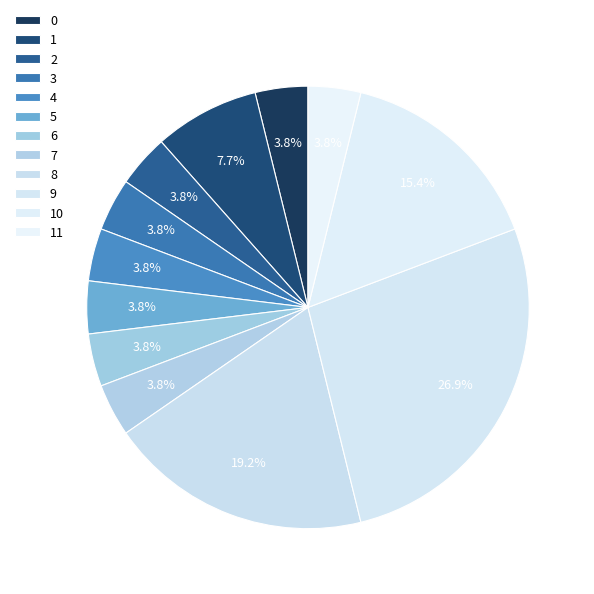

Count the number of slices in the pie.

12